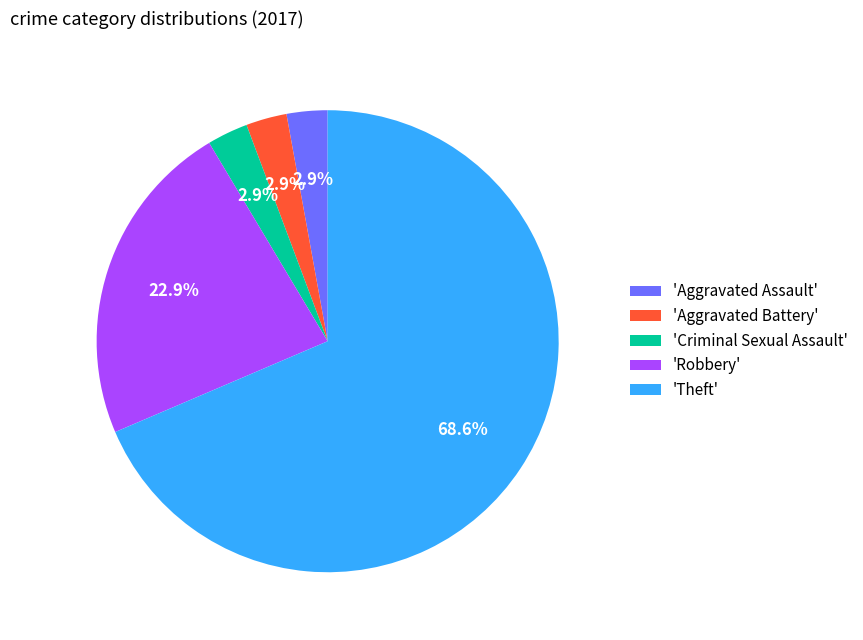

Between 'Theft' and 'Criminal Sexual Assault', which is larger?

'Theft'